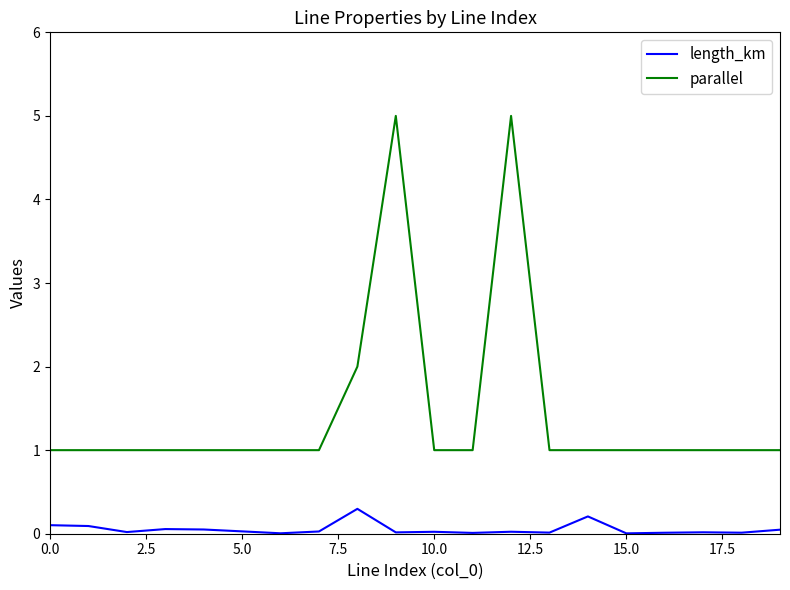

True or false: parallel and length_km cross at least once.

False